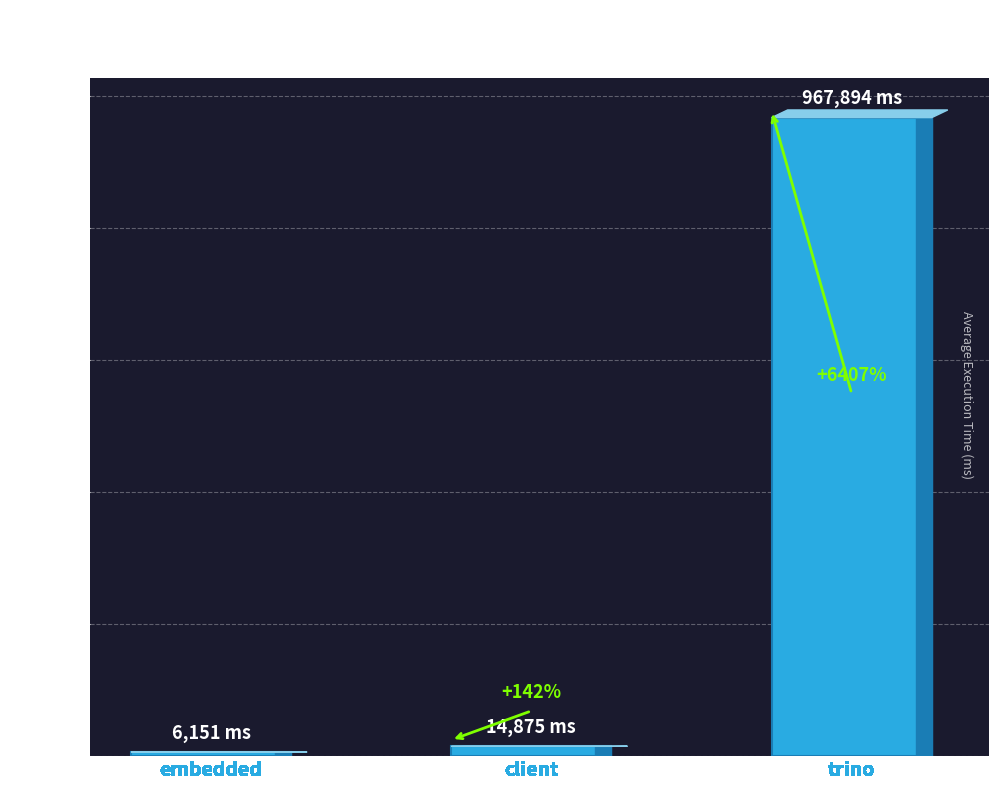

Are the bars horizontal?

No